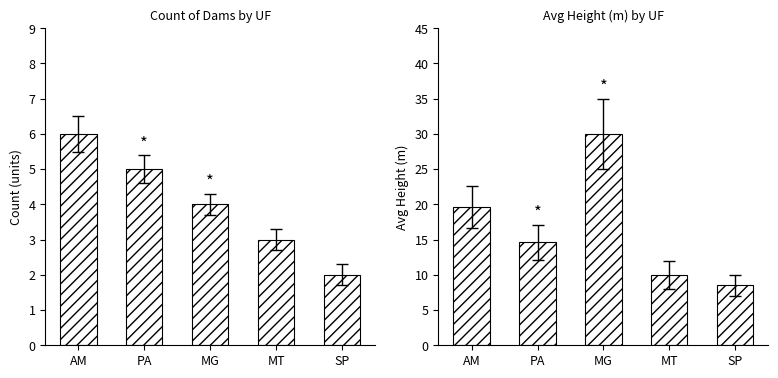

What is the average value of the Avg Height (m) series?

16.5